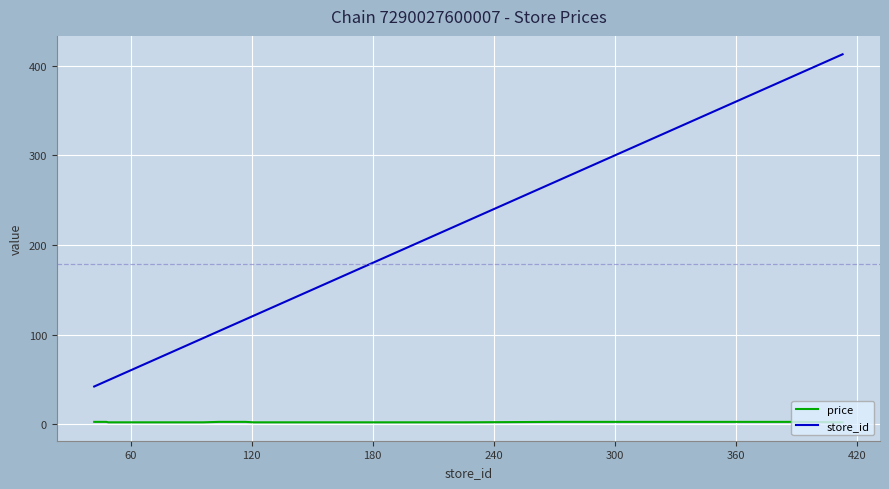

True or false: price and store_id intersect in this chart.

False